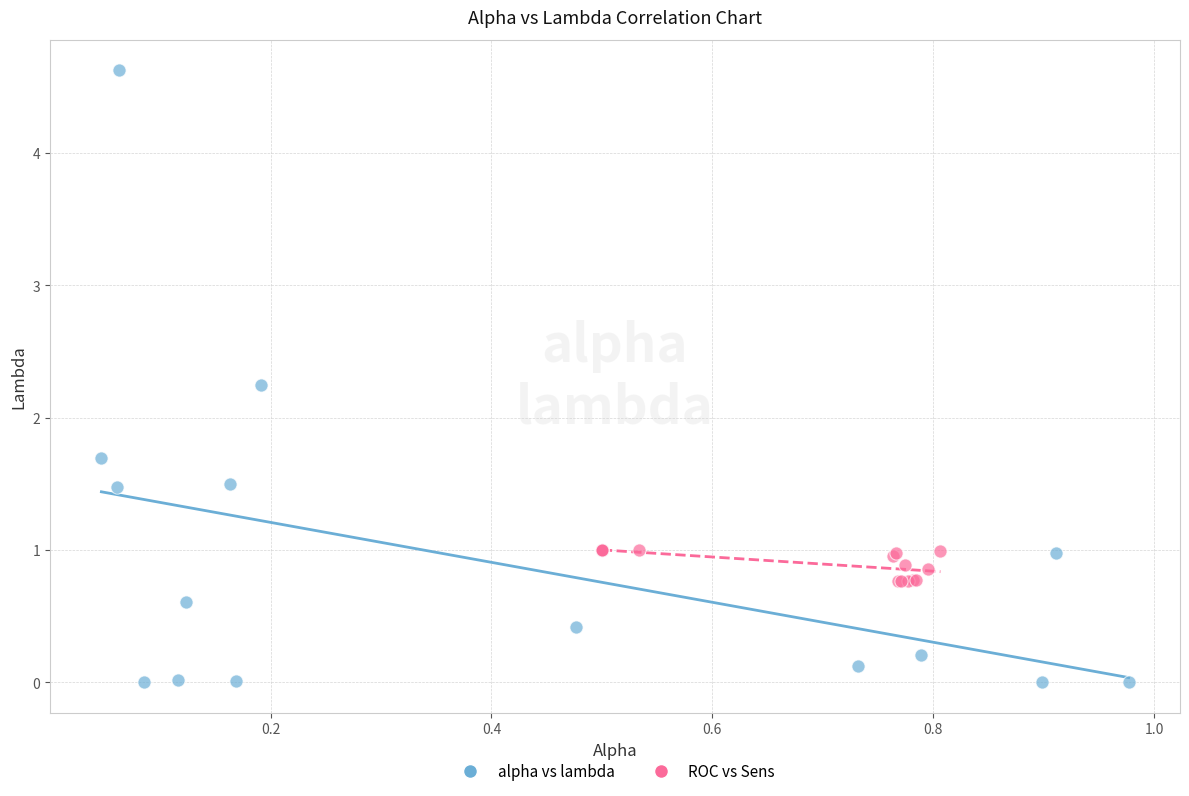

Which series reaches the minimum Y coordinate?

alpha vs lambda